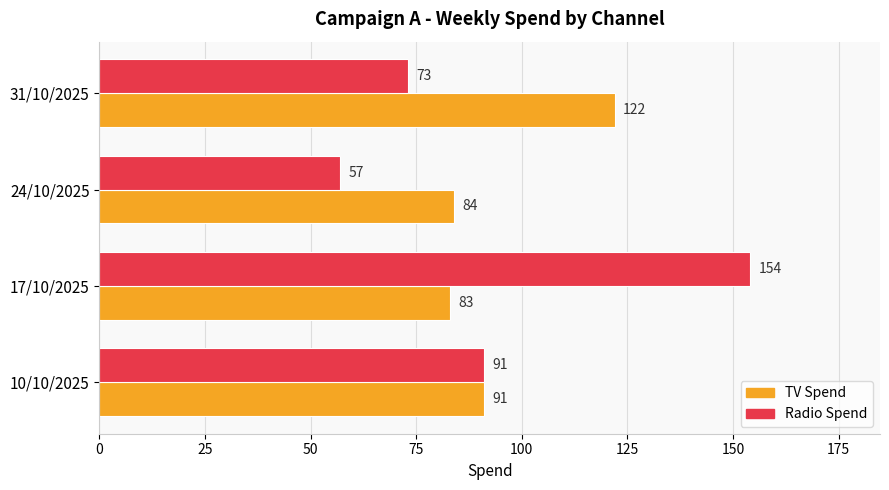

Which series has the largest range (max minus min)?

Radio Spend